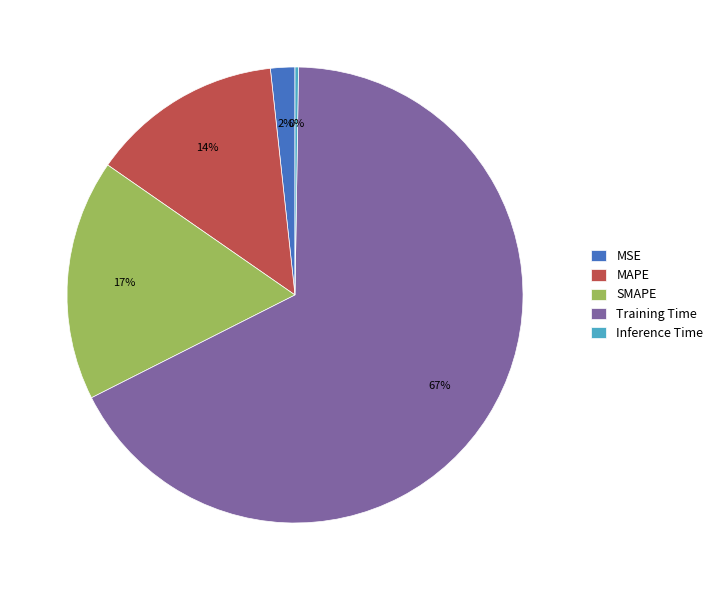

The MSE slice represents 2% of the pie. True or false?

True